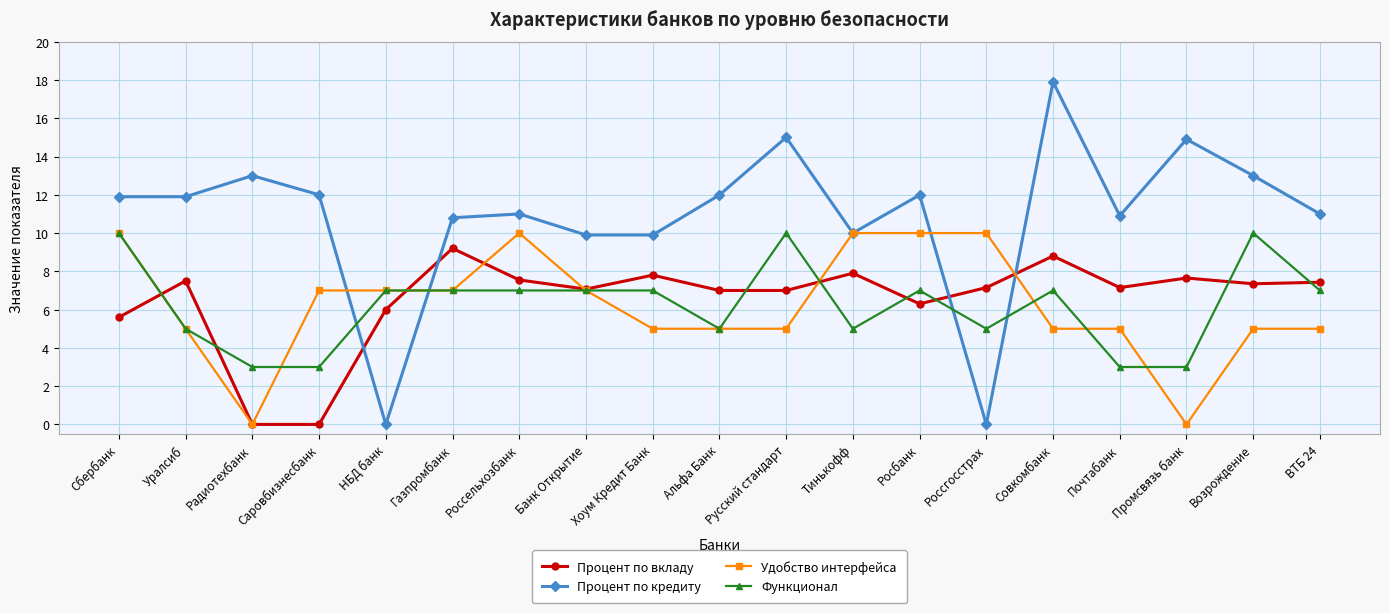

True or false: Удобство интерфейса has a value of 0.0 at Радиотехбанк.

True